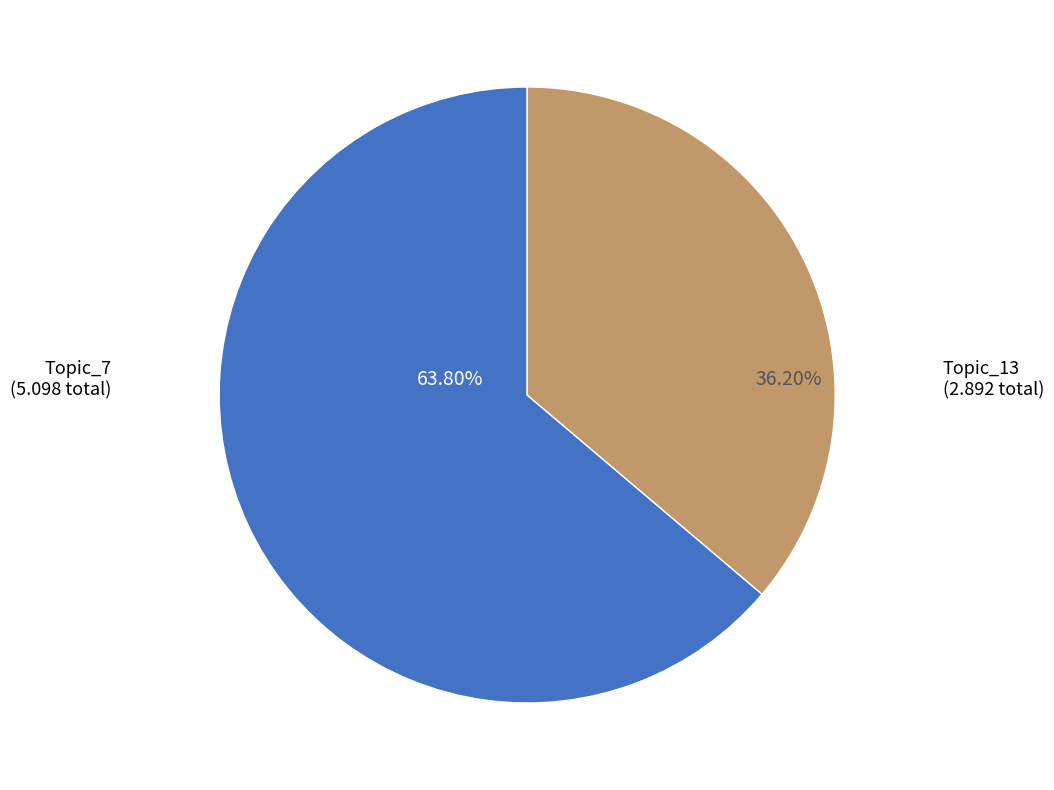

Is the sum of Topic_7 and Topic_13 greater than half?

Yes